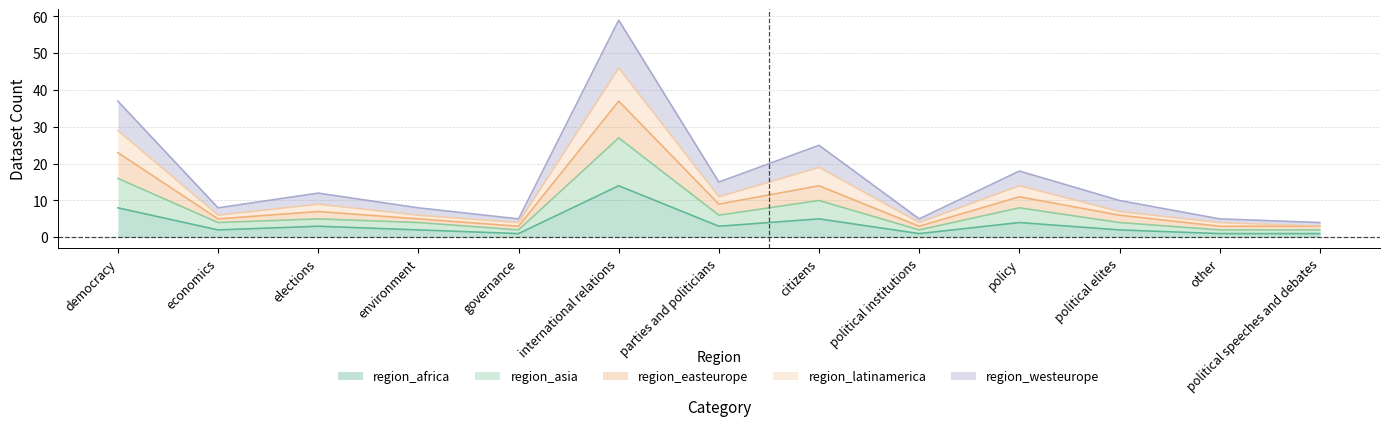

Which series has the widest spread of values?

region_westeurope